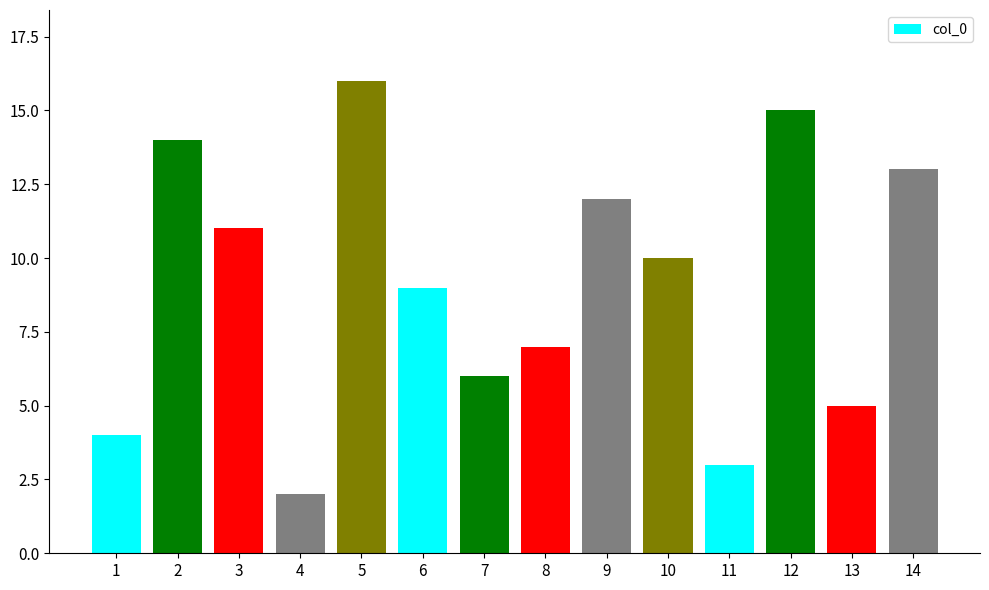

What is the value of the 1st bar from the left?

4